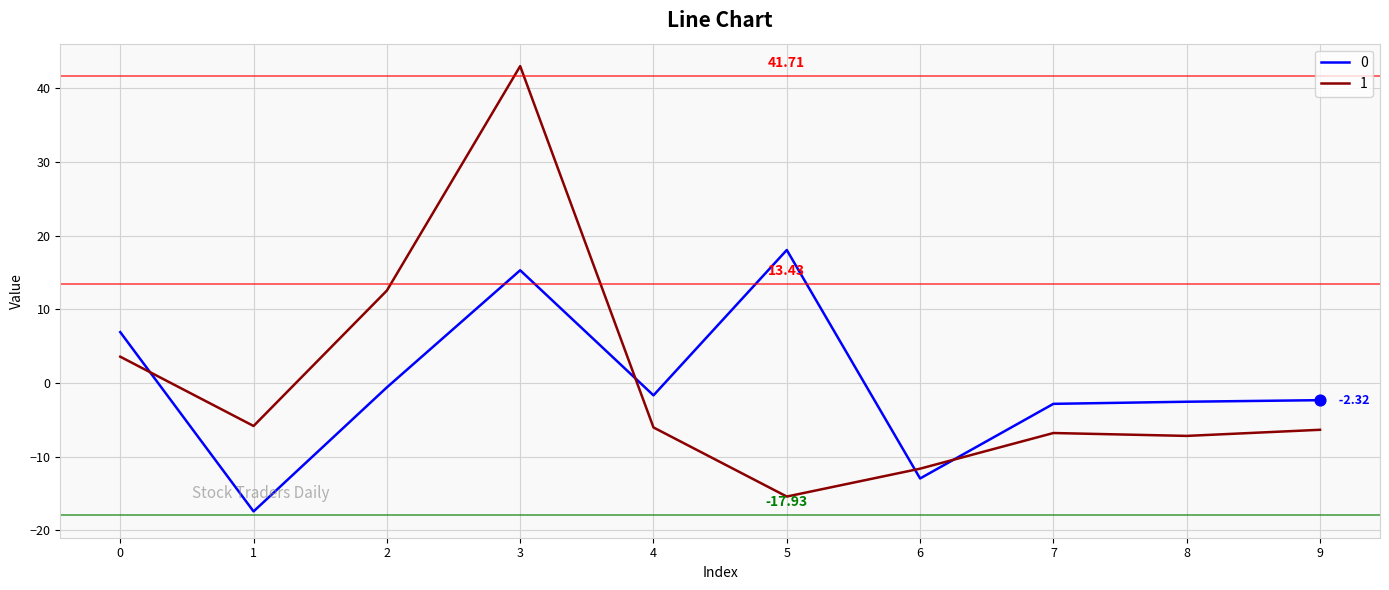

What are all the series names shown in the legend?

0, 1